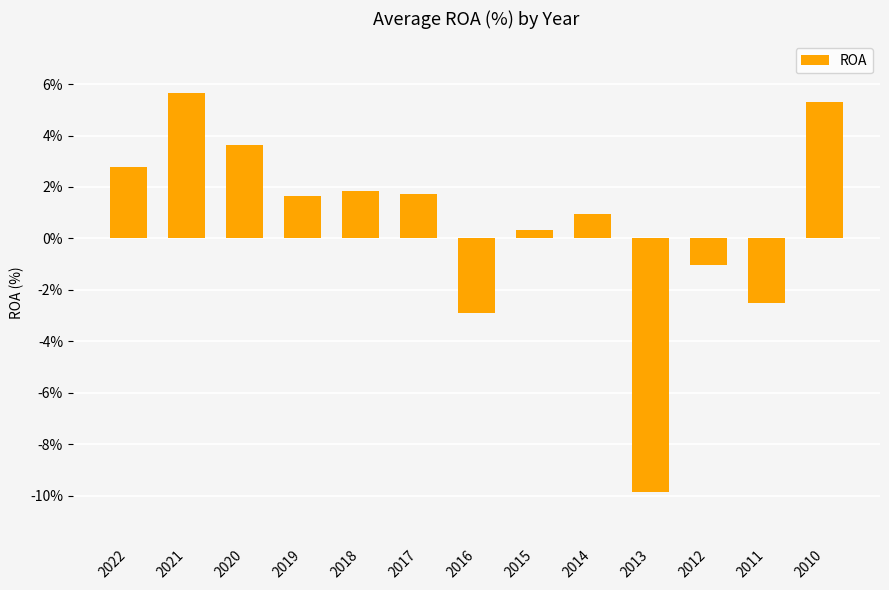

Which category has the lowest value across all series?

2013